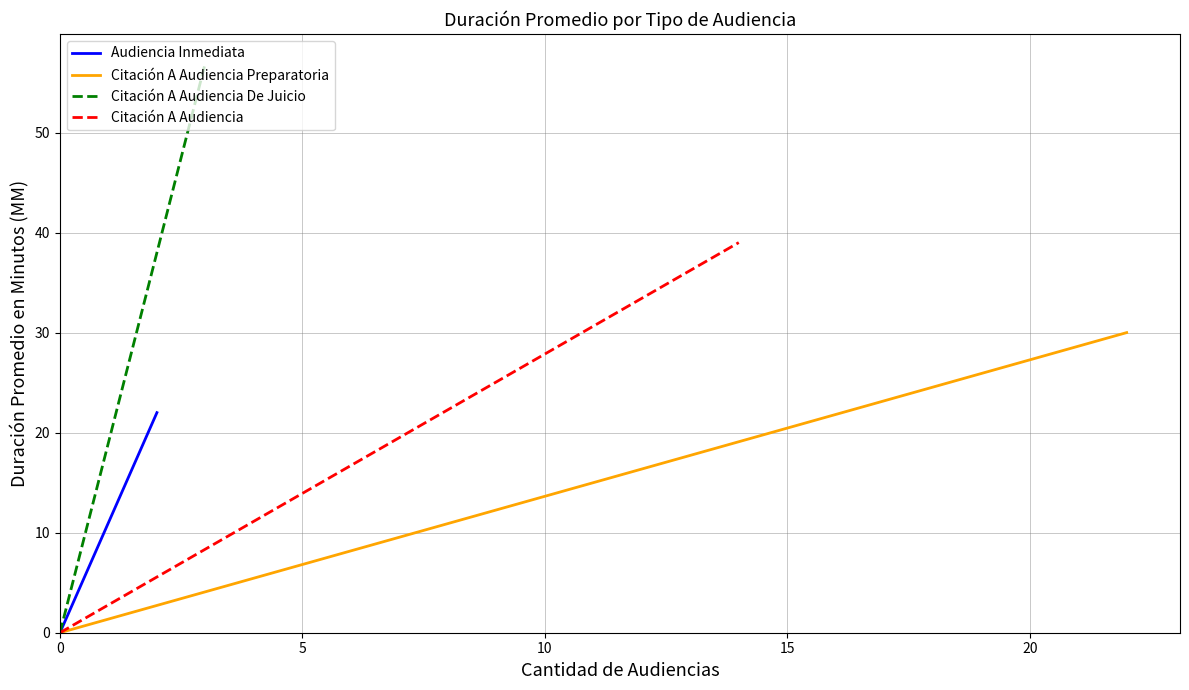

How many series are shown in this chart?

4